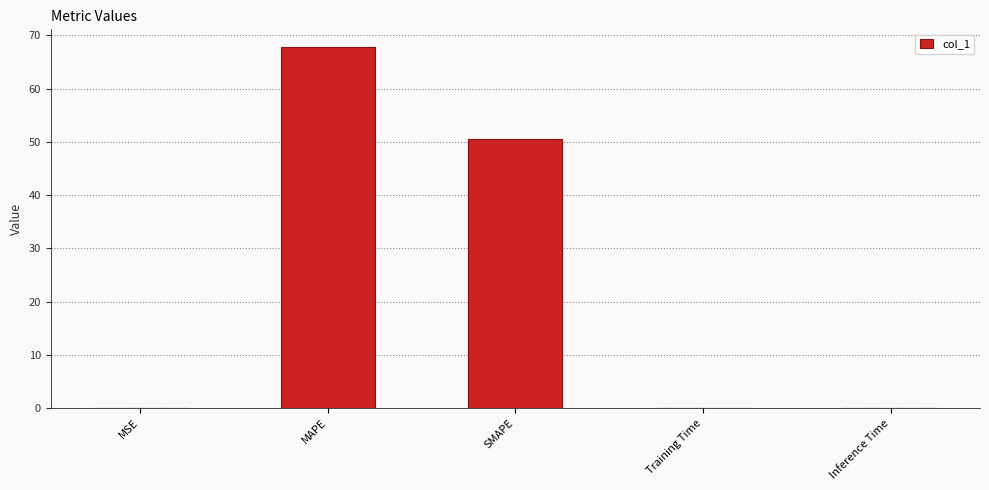

What is the sum of the values at Training Time and MAPE?

67.8